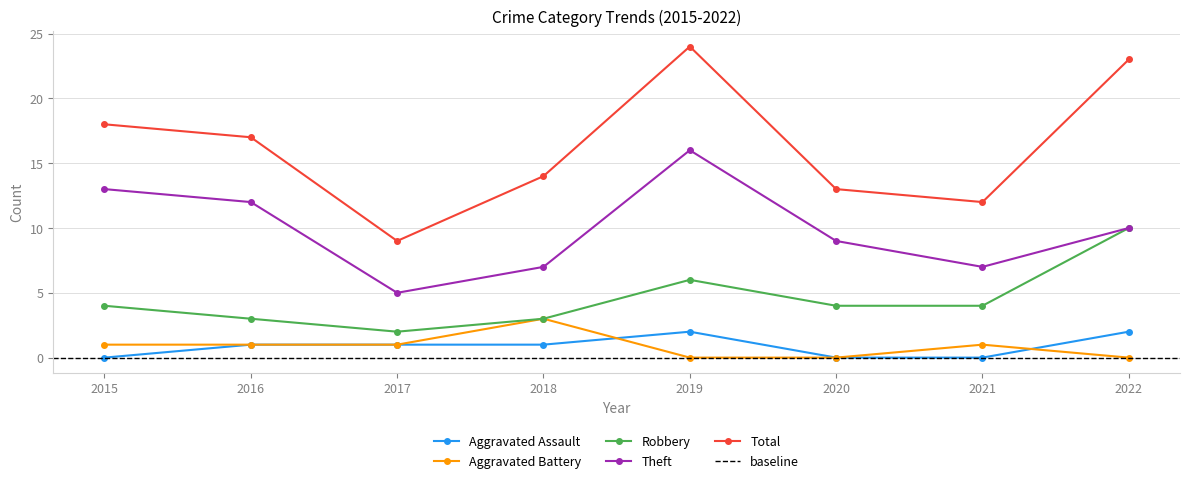

Which has a higher value, 2015 or 2017?

2017